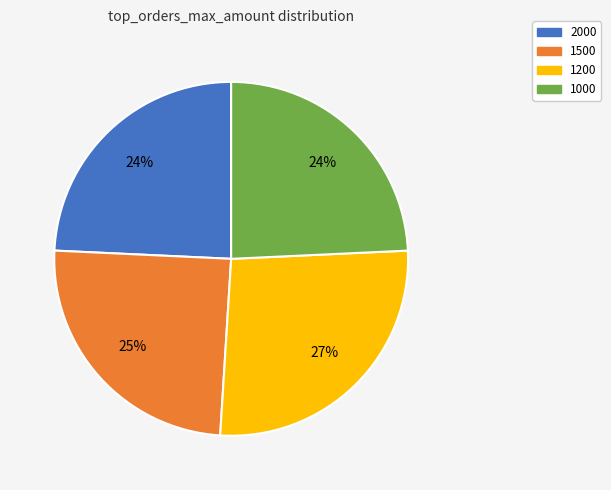

To the nearest percent, what is the average slice percentage?

25%